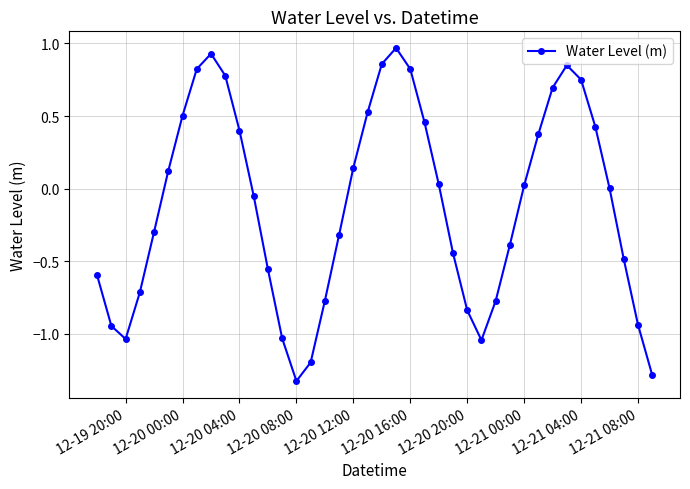

What is the difference between the second highest and minimum values?

2.3